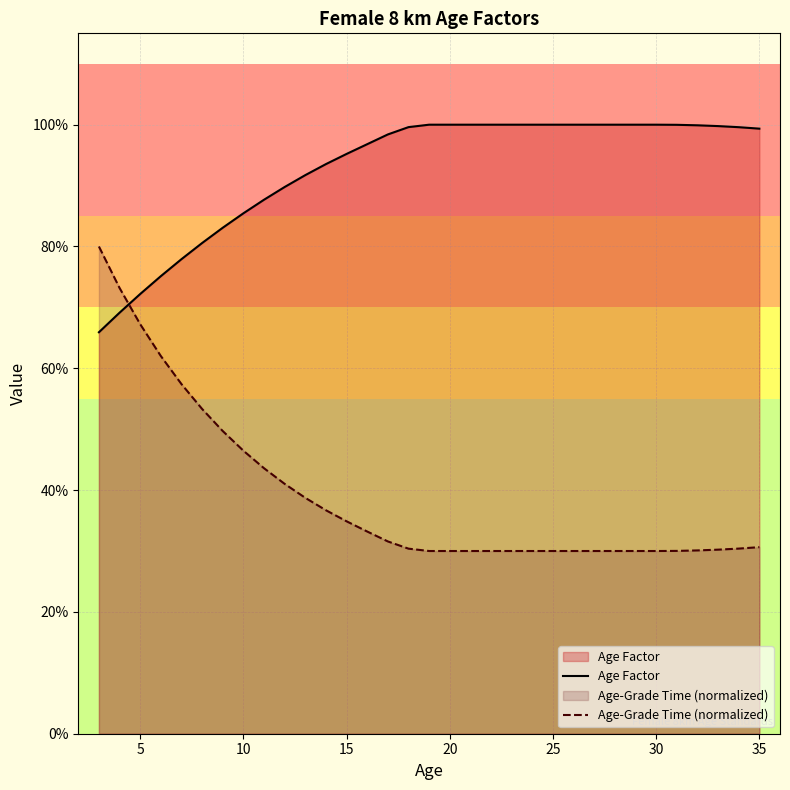

At how many categories does at least one series exceed 0?

33